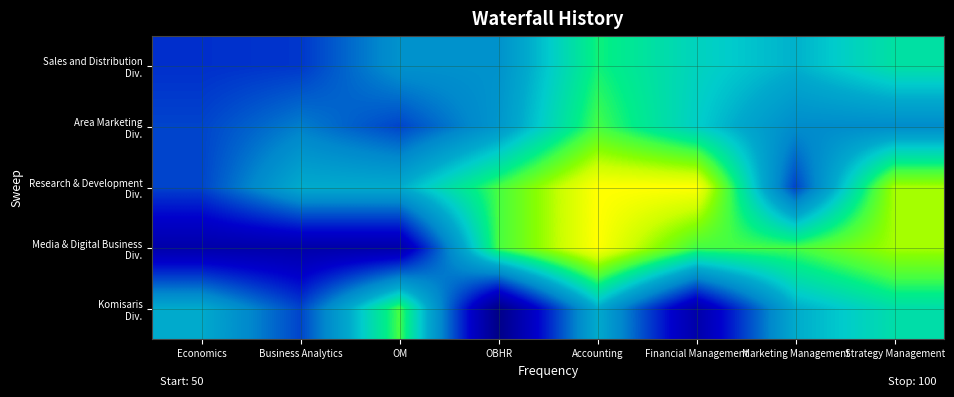

At Economics, list the series in order from smallest to largest.

Media & Digital Business Div., Sales and Distribution Div., Area Marketing Div., Research & Development Div., Komisaris Div.